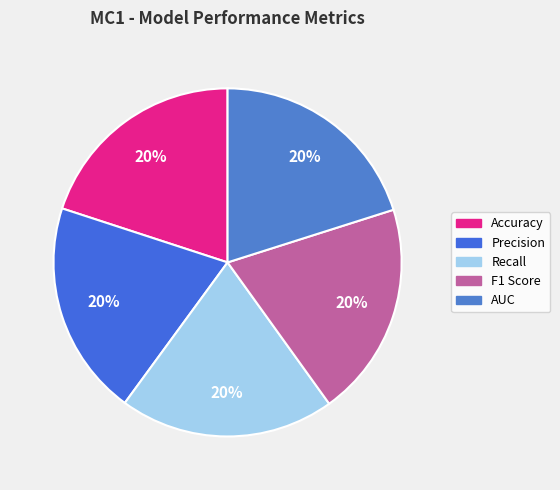

To the nearest percent, what percentage of the pie is Accuracy?

20%